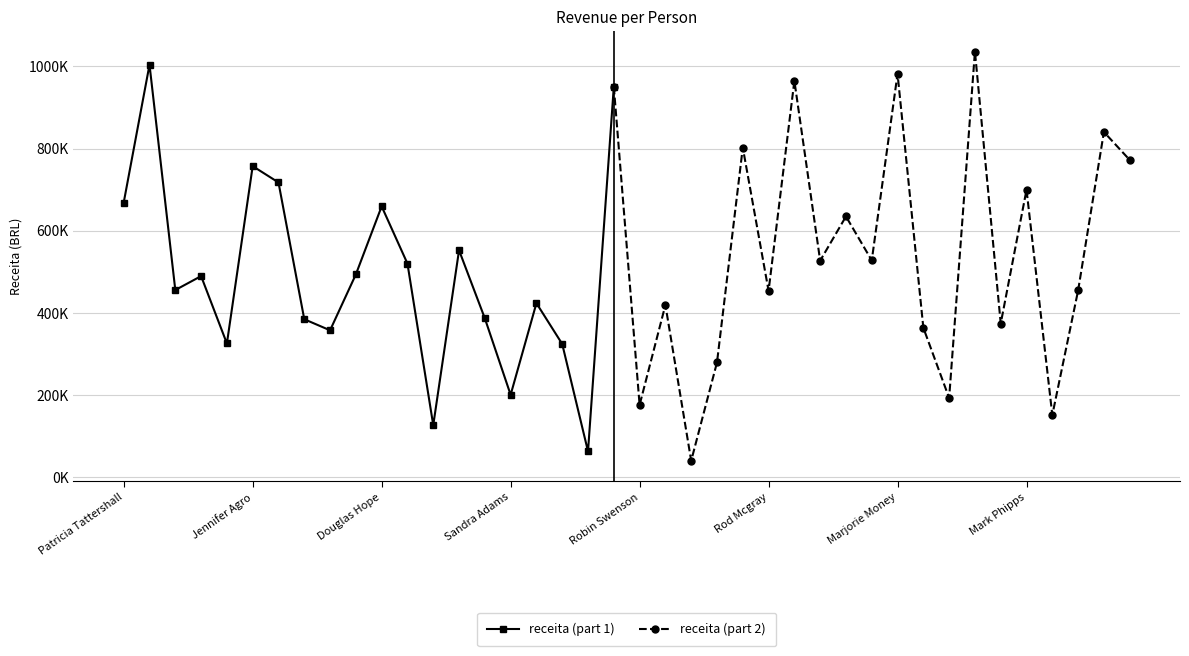

What is the change in value from Wilson Johnson to Mark Phipps?

+147417.3